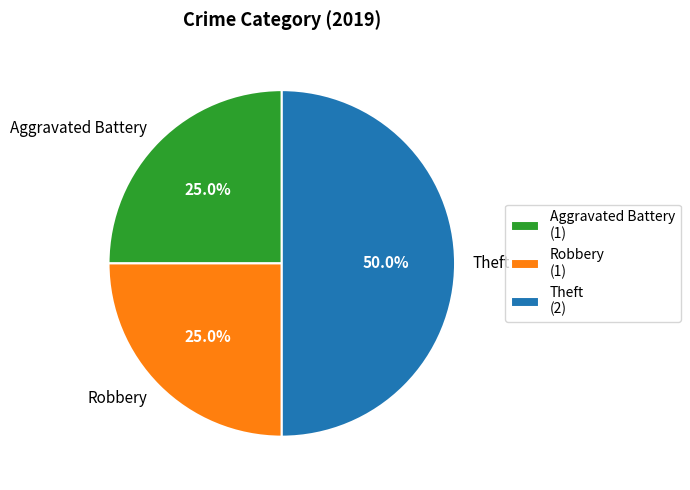

Is it true that Aggravated Battery is 25% of the pie?

True